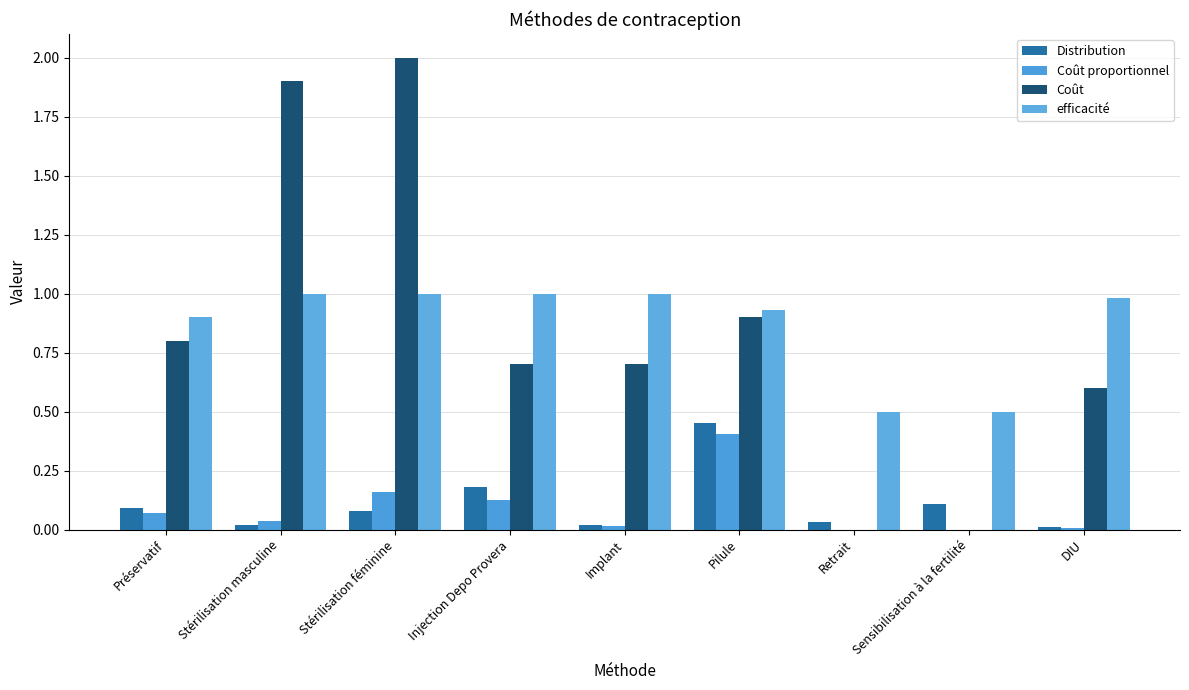

Reading left to right, list all the values displayed in this chart.

Distribution: Préservatif=0.1	Stérilisation masculine=0.0	Stérilisation féminine=0.1	Injection Depo Provera=0.2	Implant=0.0	Pilule=0.5	Retrait=0.0	Sensibilisation à la fertilité=0.1	DIU=0.0
Coût proportionnel: Préservatif=0.1	Stérilisation masculine=0.0	Stérilisation féminine=0.2	Injection Depo Provera=0.1	Implant=0.0	Pilule=0.4	Retrait=0.0	Sensibilisation à la fertilité=0.0	DIU=0.0
Coût: Préservatif=0.8	Stérilisation masculine=1.9	Stérilisation féminine=2.0	Injection Depo Provera=0.7	Implant=0.7	Pilule=0.9	Retrait=0.0	Sensibilisation à la fertilité=0.0	DIU=0.6
efficacité: Préservatif=0.9	Stérilisation masculine=1.0	Stérilisation féminine=1.0	Injection Depo Provera=1.0	Implant=1.0	Pilule=0.9	Retrait=0.5	Sensibilisation à la fertilité=0.5	DIU=1.0